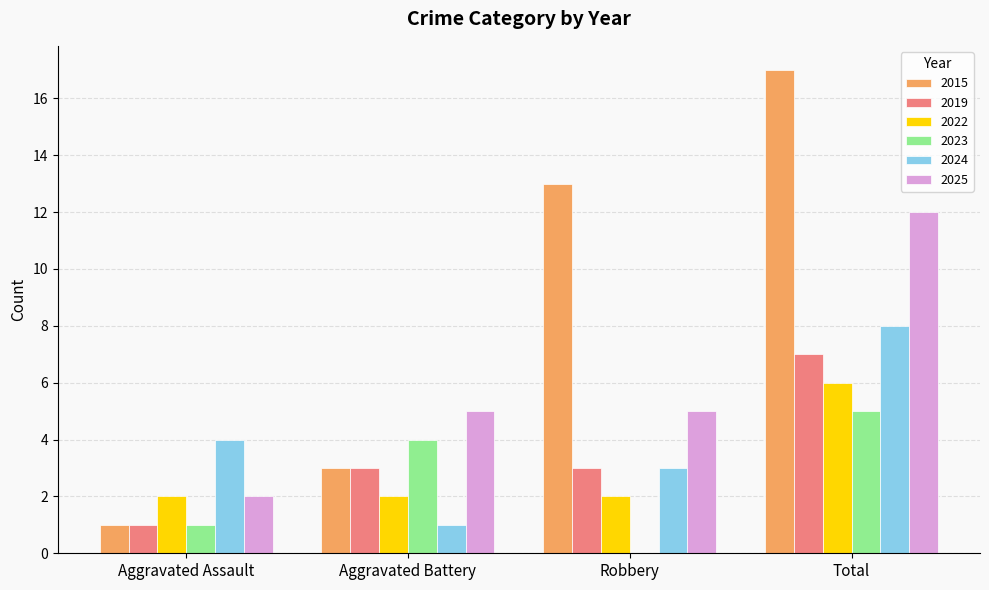

Is it true that 2025 equals 2 at Aggravated Assault?

True